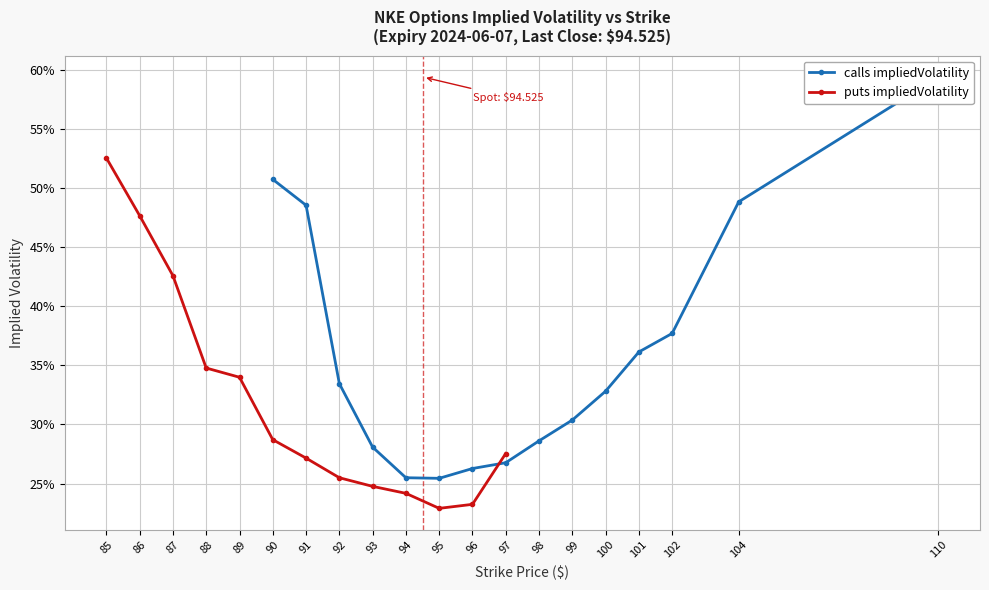

How many data points does each series have?

15